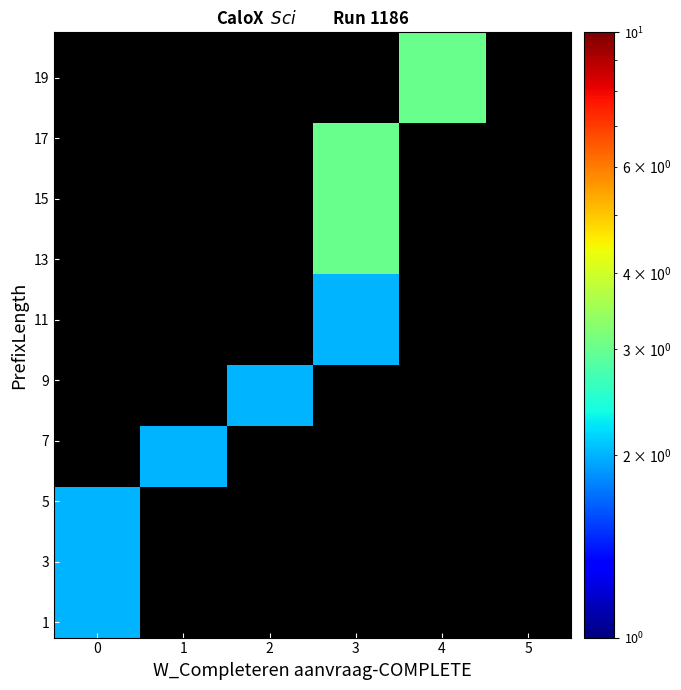

Count the number of data series in this chart.

20